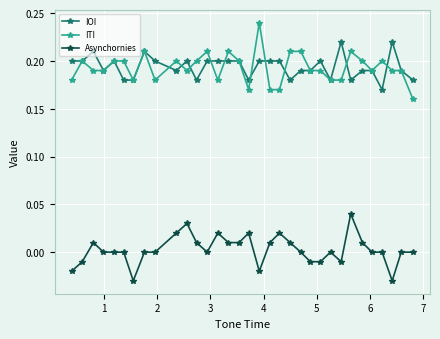

True or false: Asynchornies has more than 2 interior local peaks.

True